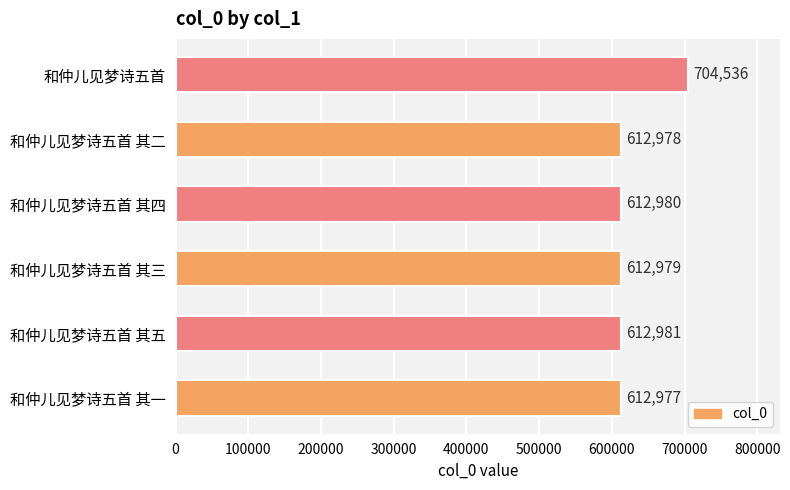

What is the minimum value shown in the chart?

612977